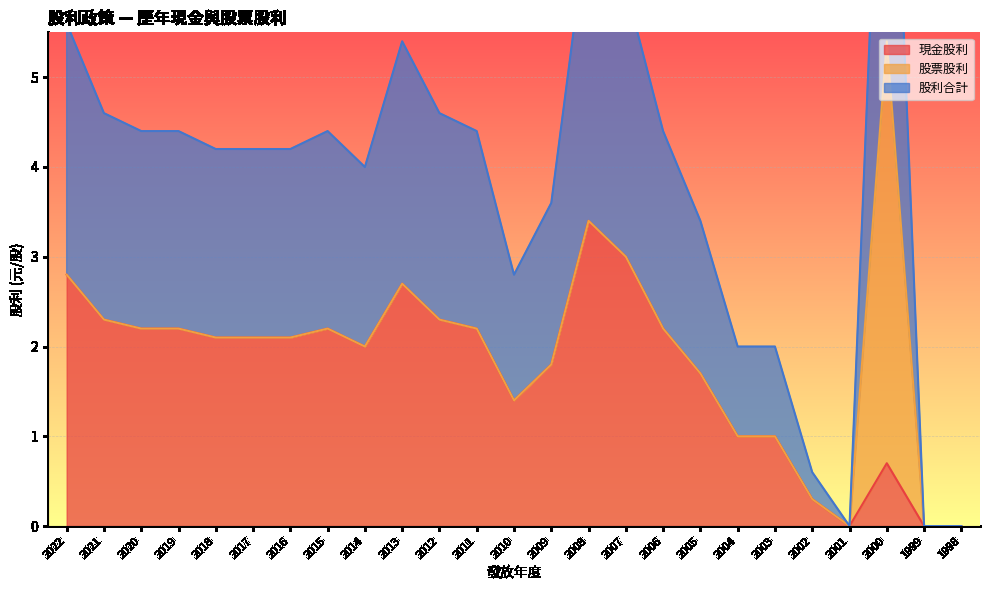

What is the maximum value for 現金股利?

3.4